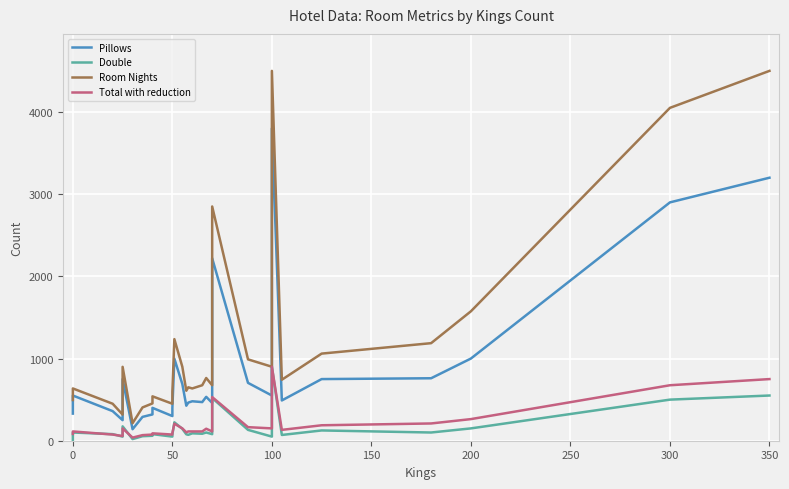

True or false: Double and Room Nights cross at least once.

False